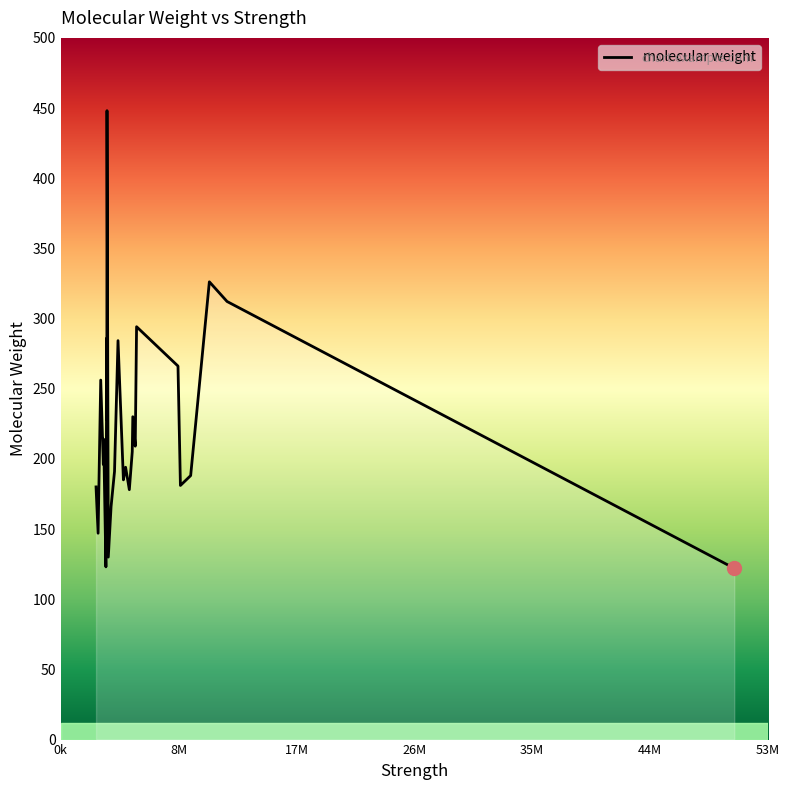

What is the minimum value shown in the chart?

122.0